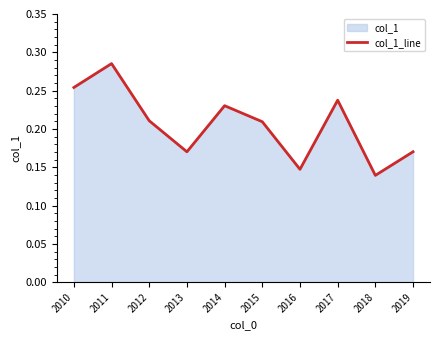

Which has a higher value, 2019 or 2014?

2014